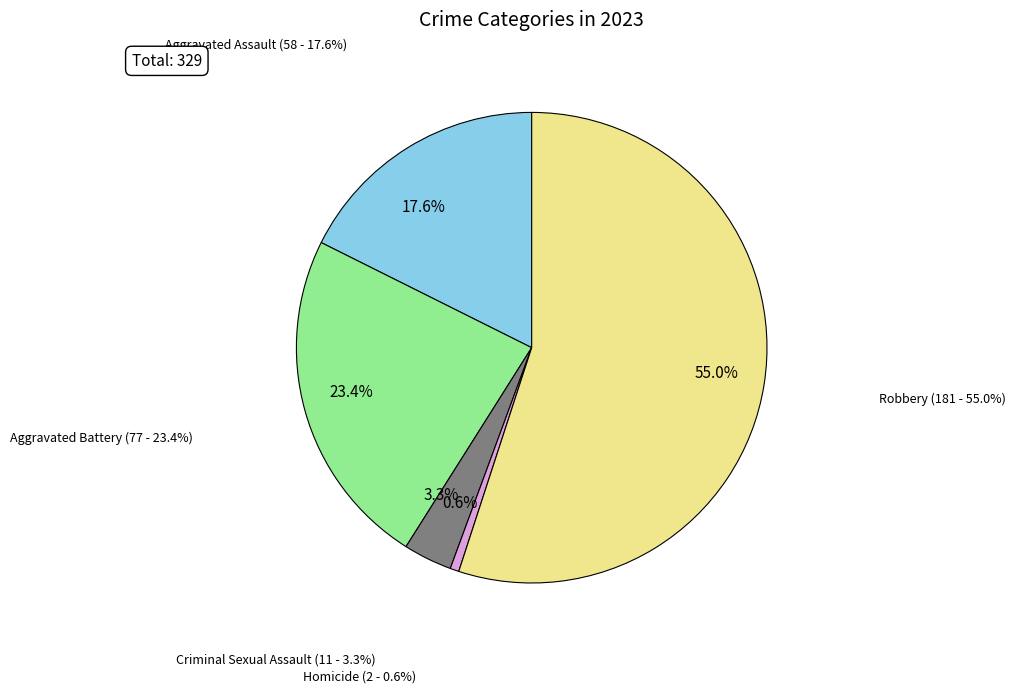

What is the majority slice?

Robbery